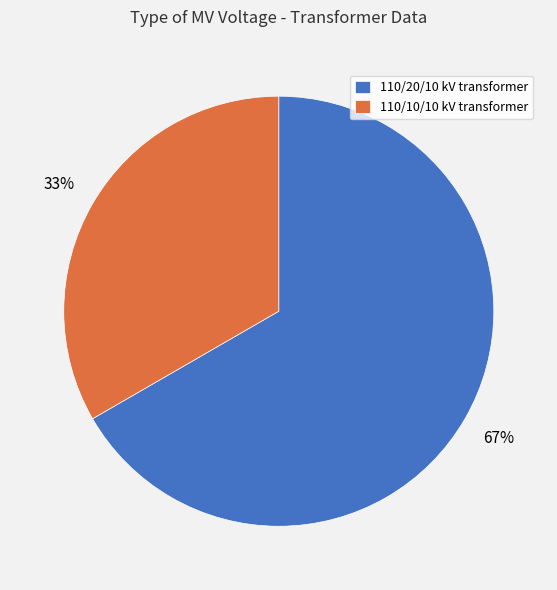

The 110/10/10 kV transformer slice represents 33% of the pie. True or false?

True